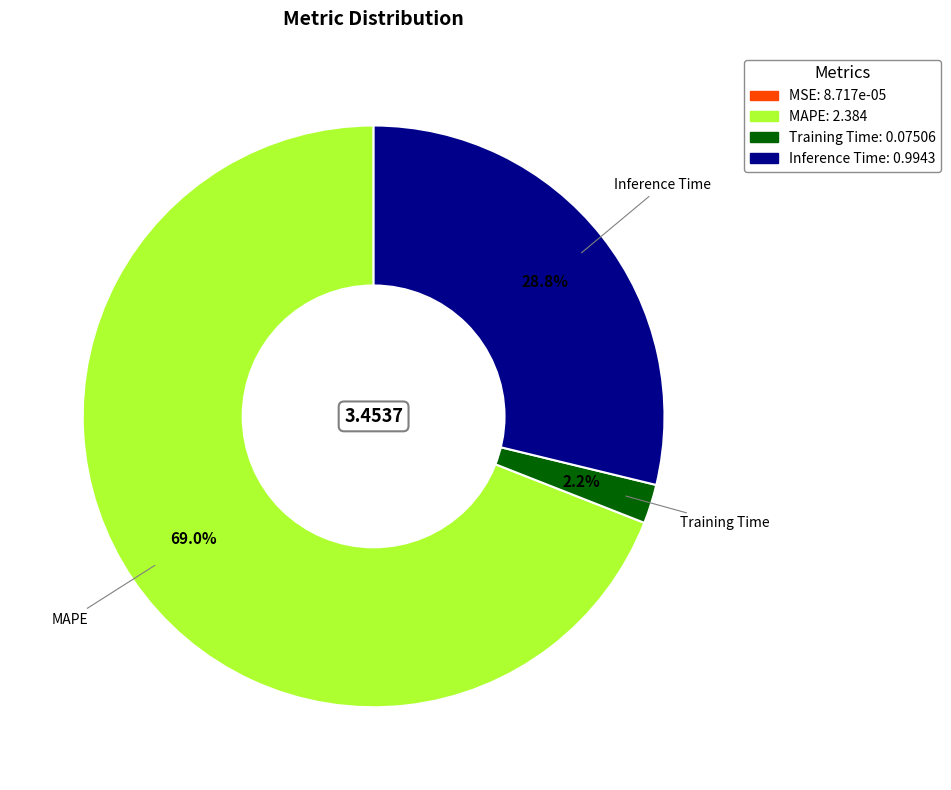

Is there a majority slice in this chart?

Yes